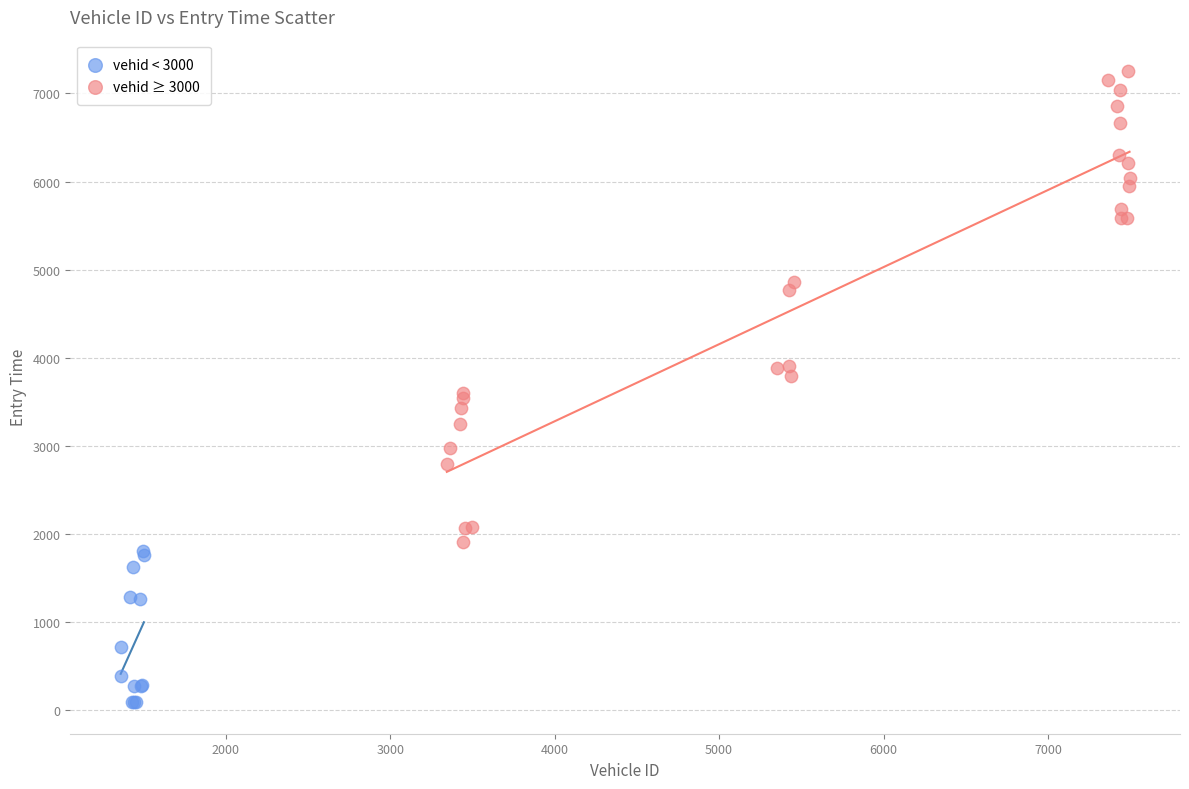

Which series contains the lowest Y value?

vehid < 3000